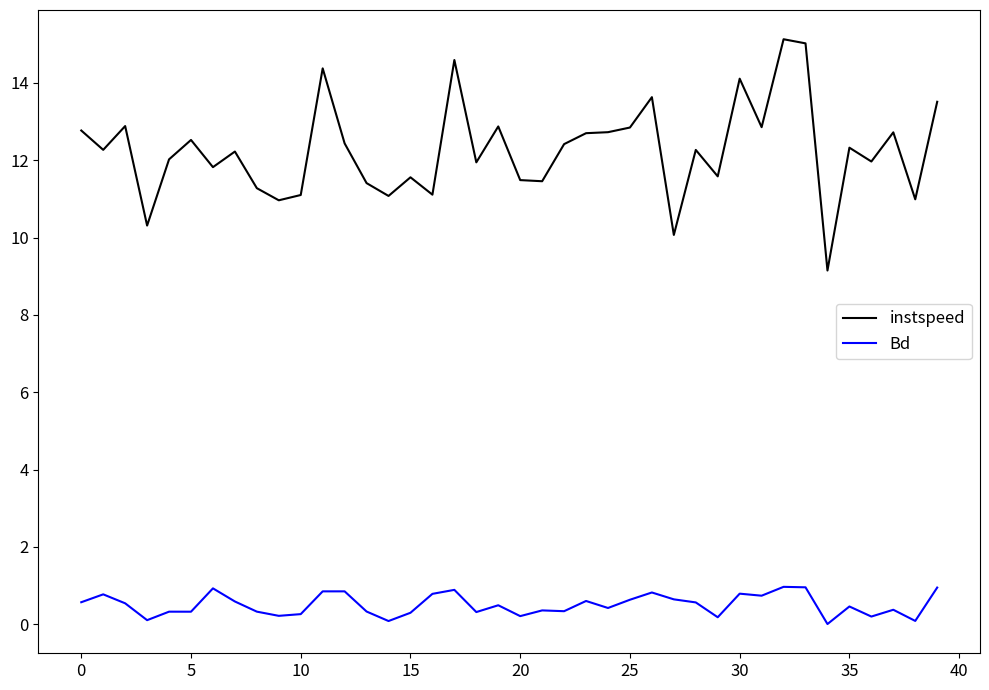

How many series are shown in this chart?

2